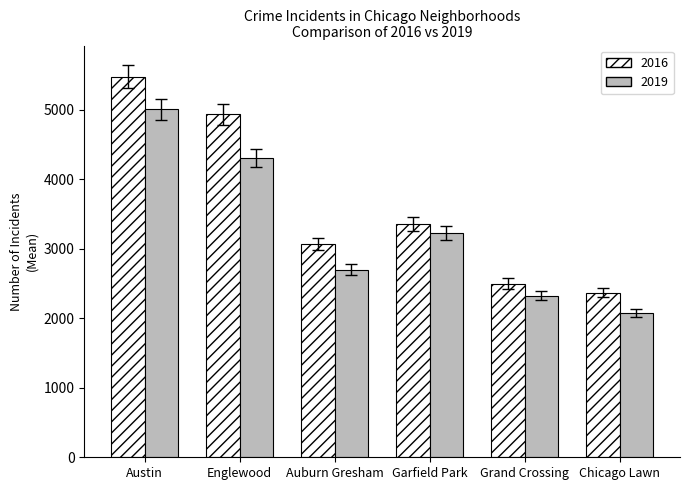

Does the chart contain any negative values?

No